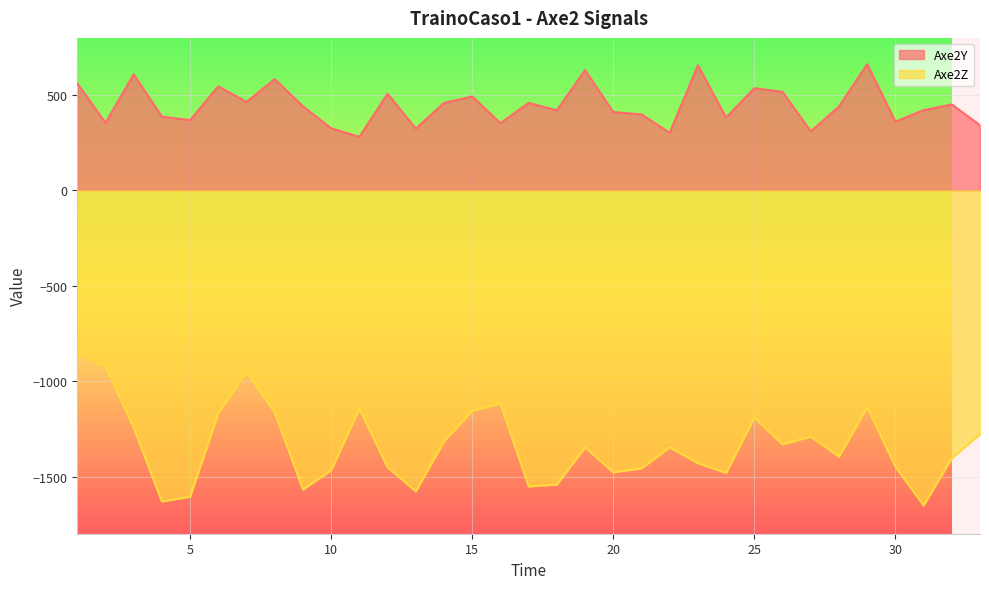

Which label corresponds to the smallest value in the chart?

31